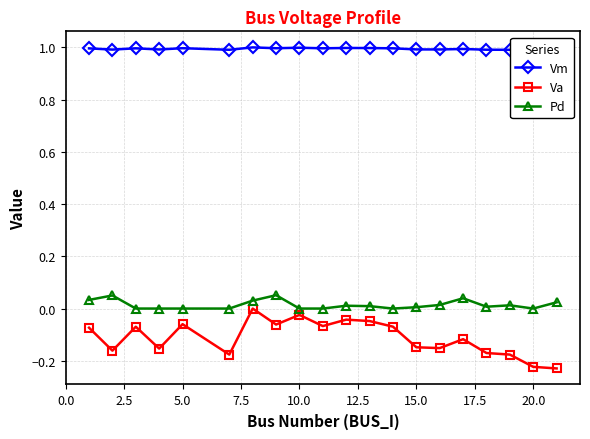

True or false: Vm and Va intersect in this chart.

False